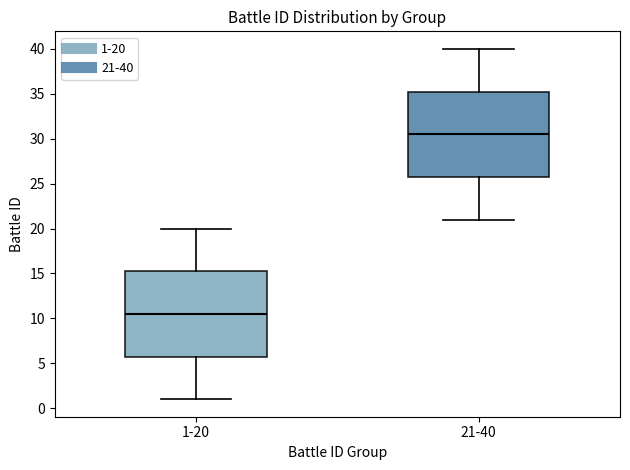

Which box's median line is the highest?

21-40